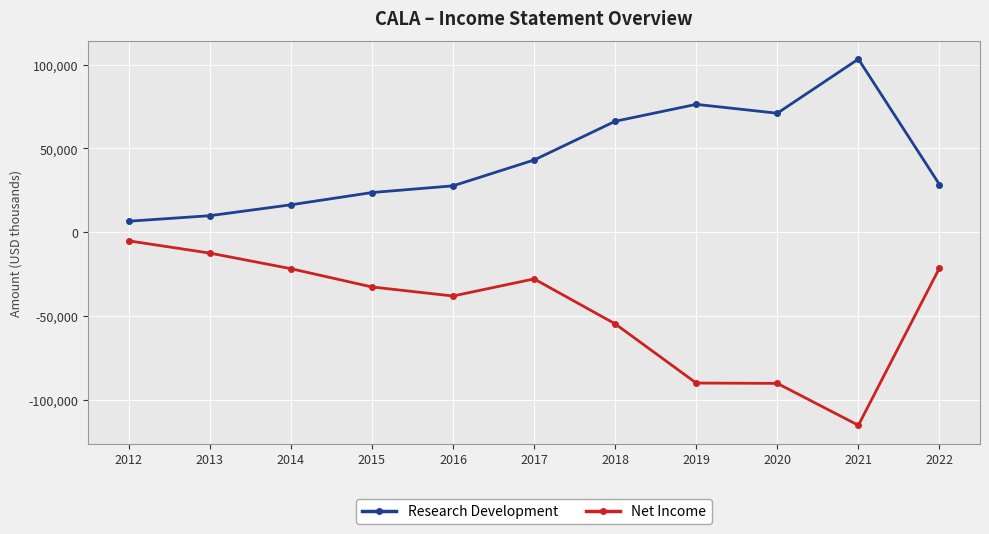

What is the average value of the Net Income series?

-46236